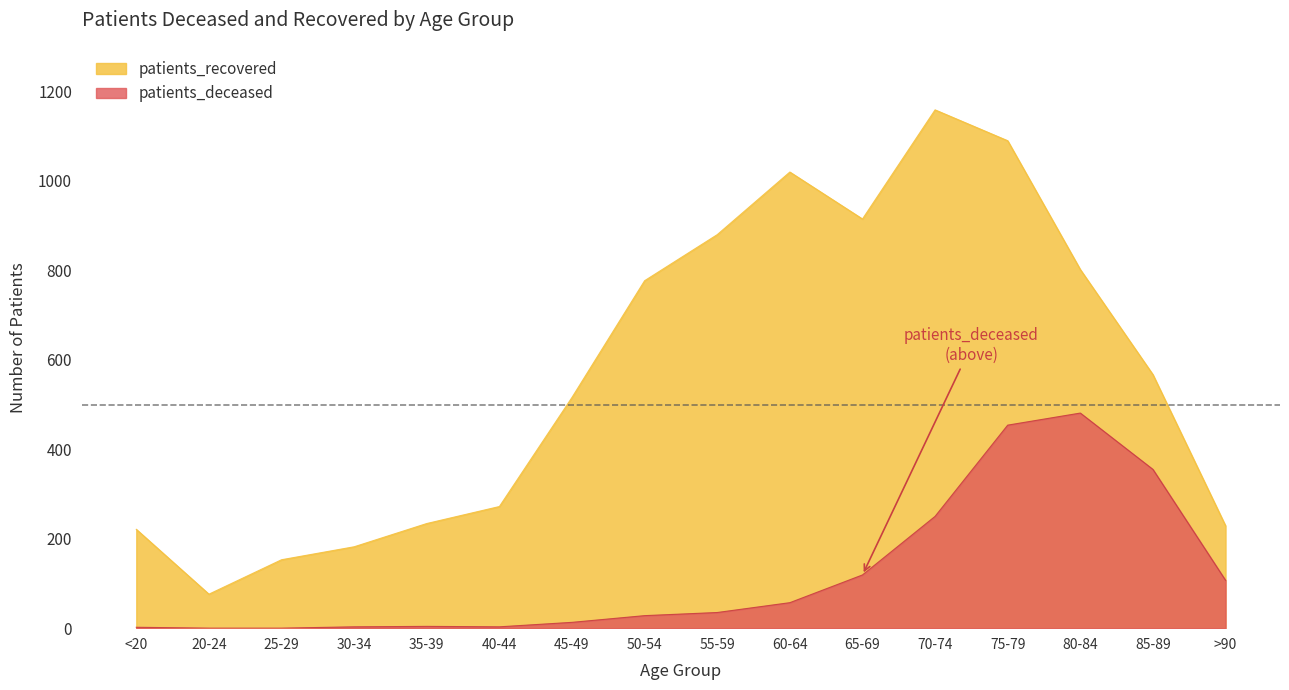

What is the value of the patients_recovered point at the 13th from the left?

1090